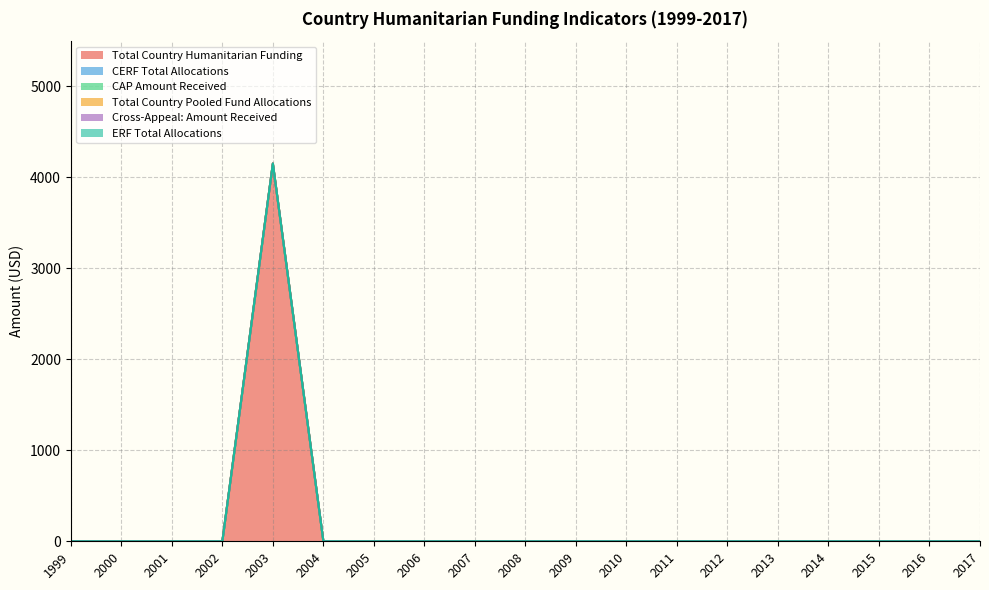

True or false: Total Country Pooled Fund Allocations and ERF Total Allocations cross at least once.

False